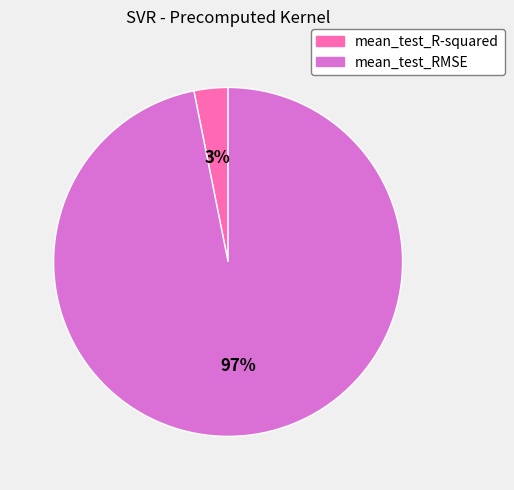

Which category has the biggest portion of the pie?

mean_test_RMSE